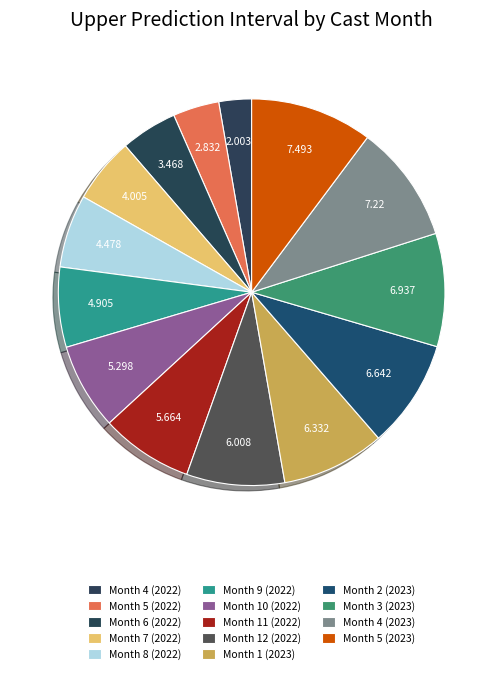

How much of the chart is everything except Month 6 (2022)?

95.3%